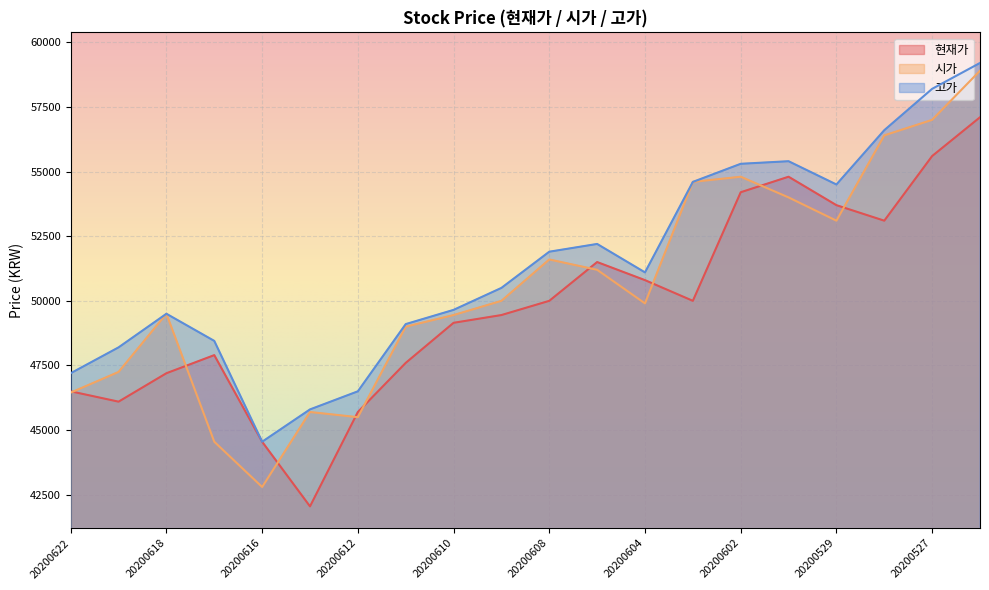

What are all the series names shown in the legend?

현재가, 시가, 고가